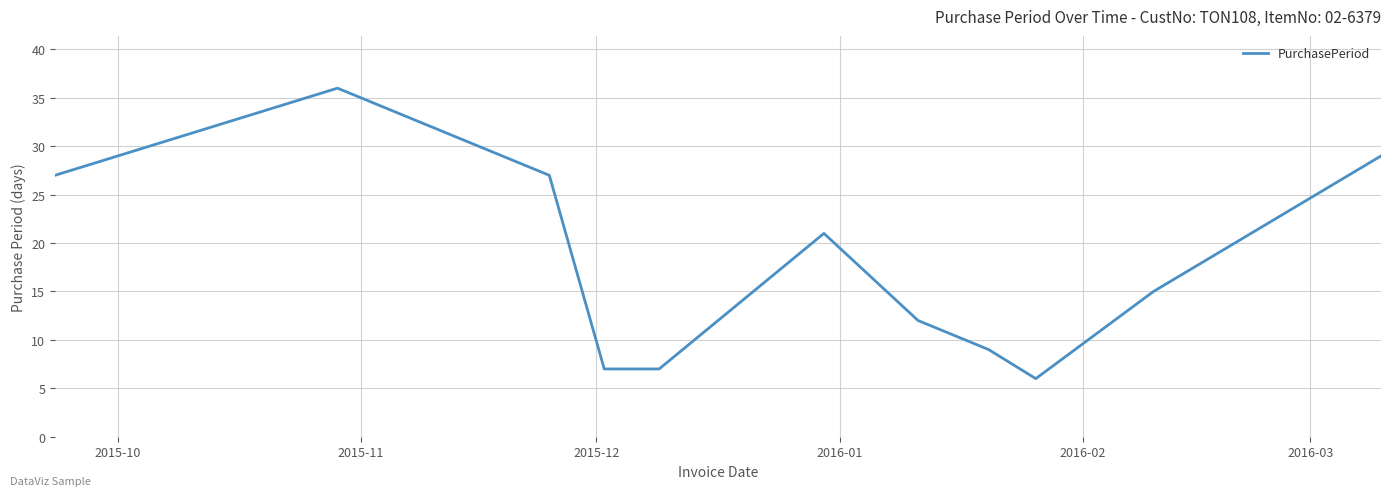

What is the greatest value displayed?

36